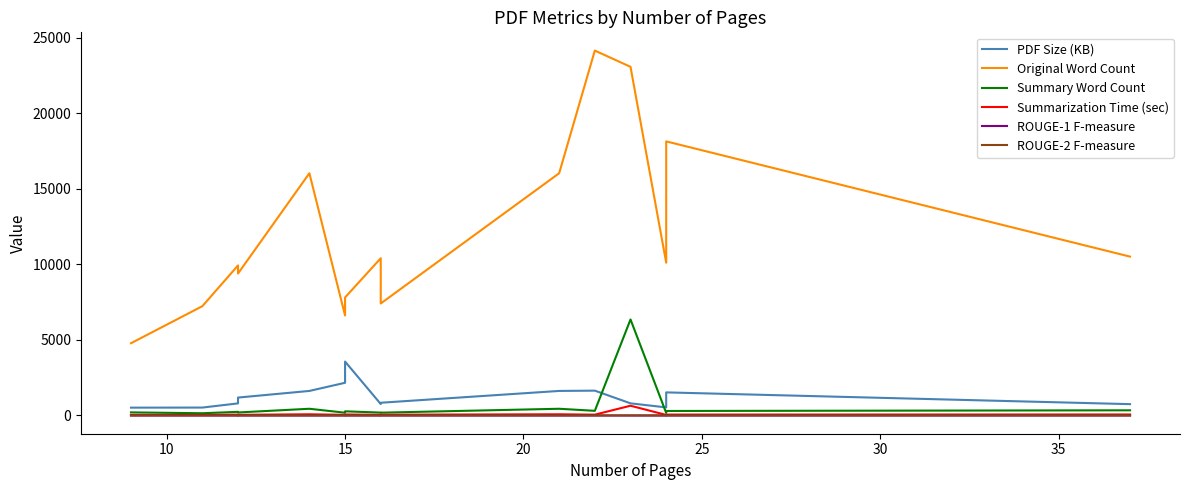

At how many categories does at least one series exceed 18025?

3